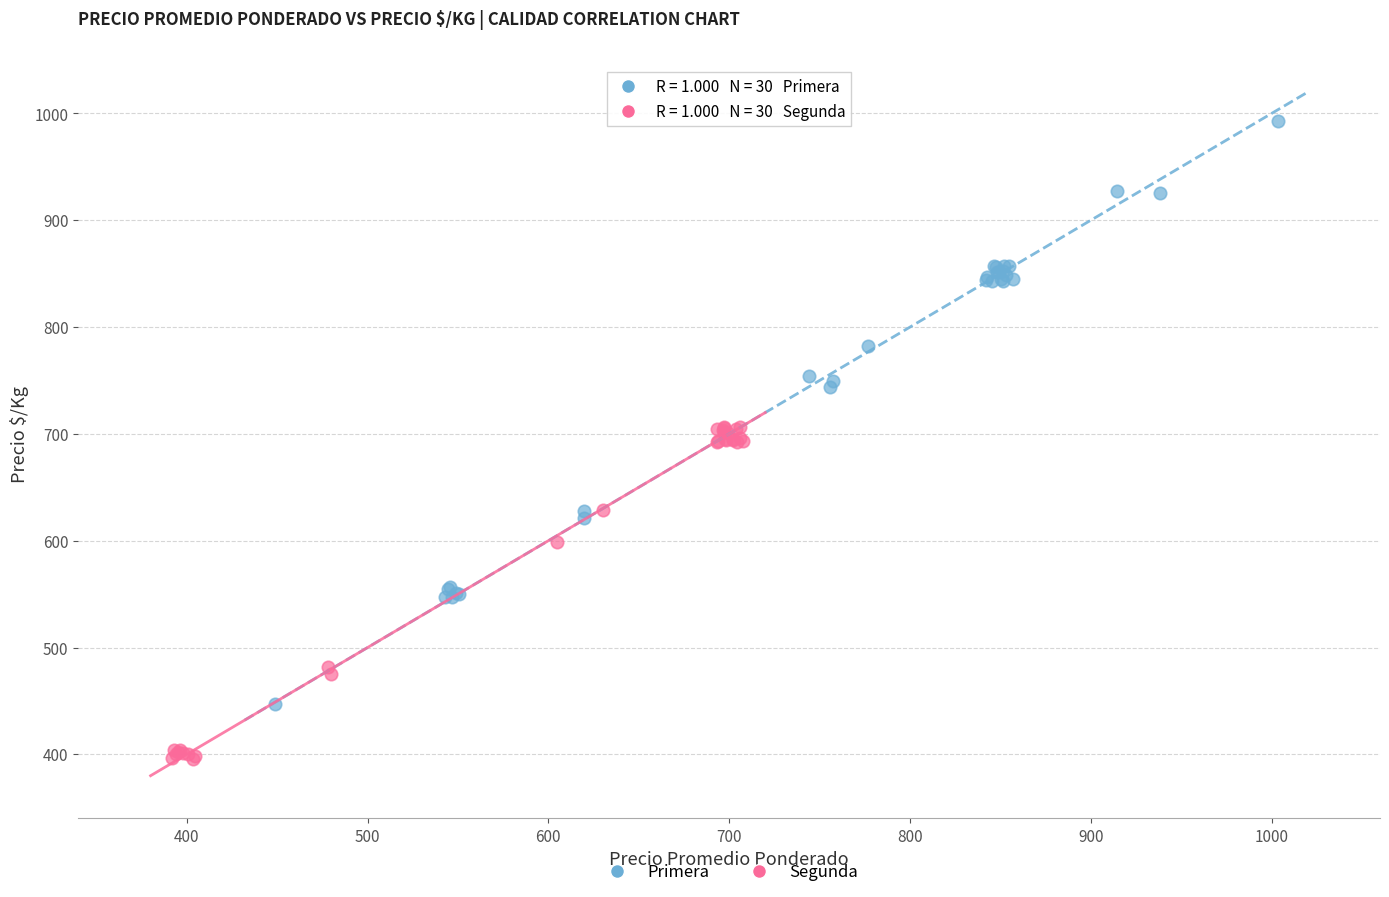

Which series reaches the minimum Y coordinate?

Segunda